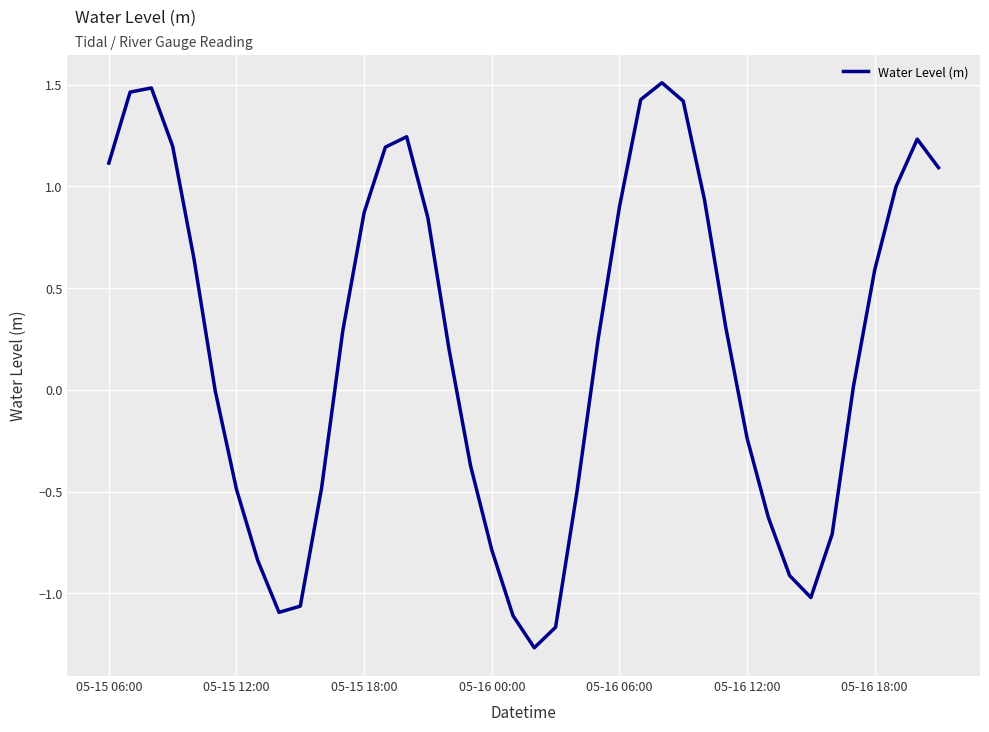

What is the sum of all values?

8.5